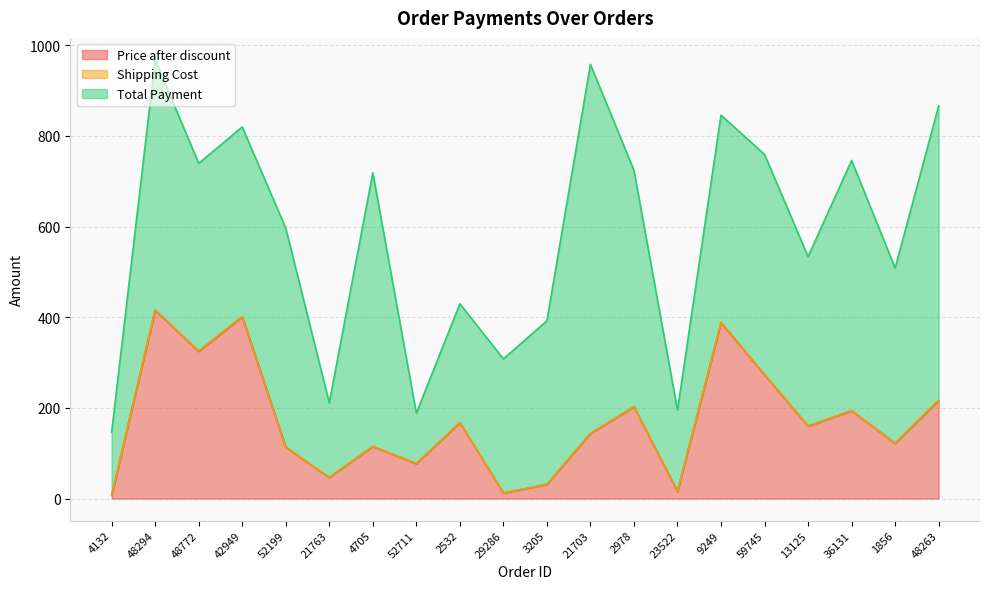

Is it true that Price after discount equals 388.2 at 9249?

True